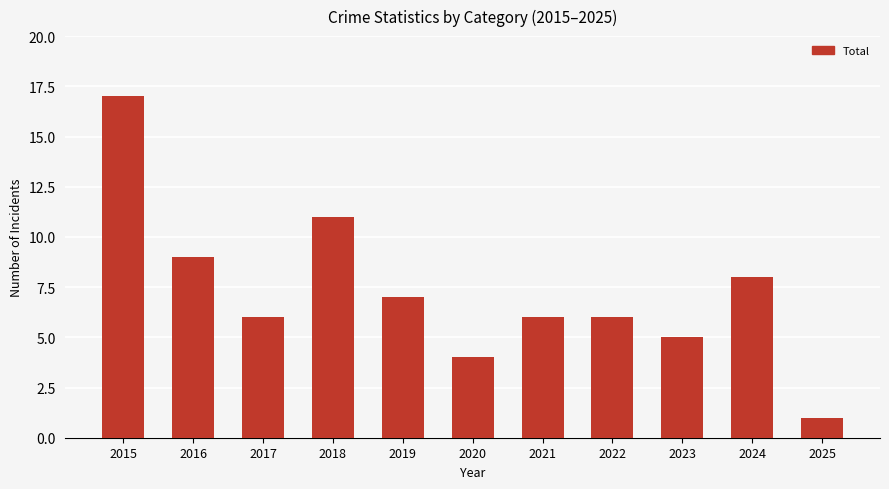

Count the number of data series in this chart.

1